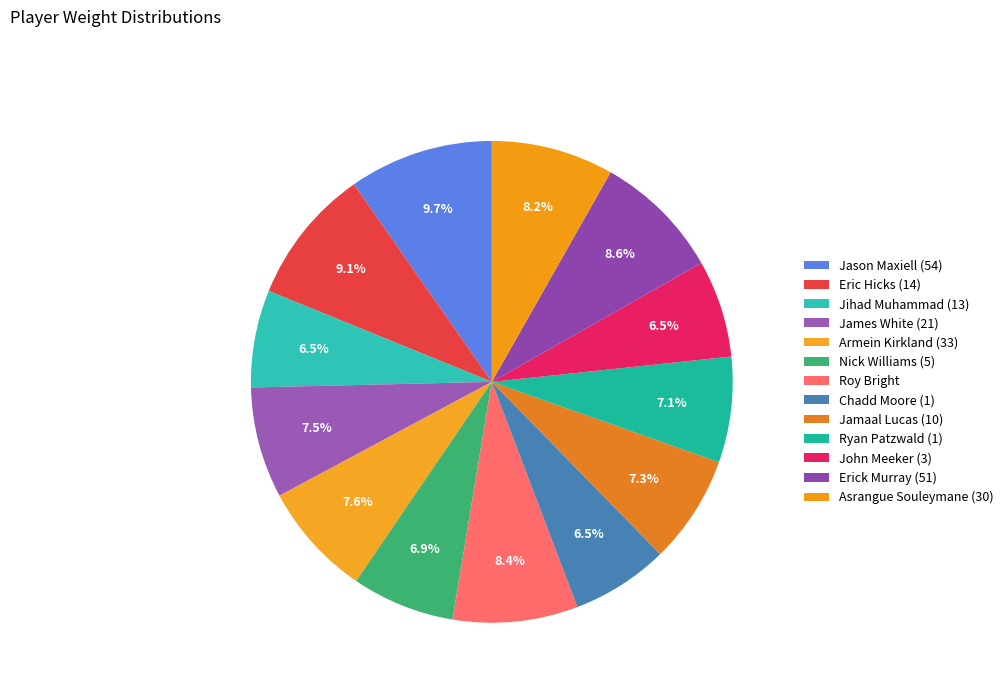

What is the total percentage of James White (21) and Asrangue Souleymane (30)?

15.7%